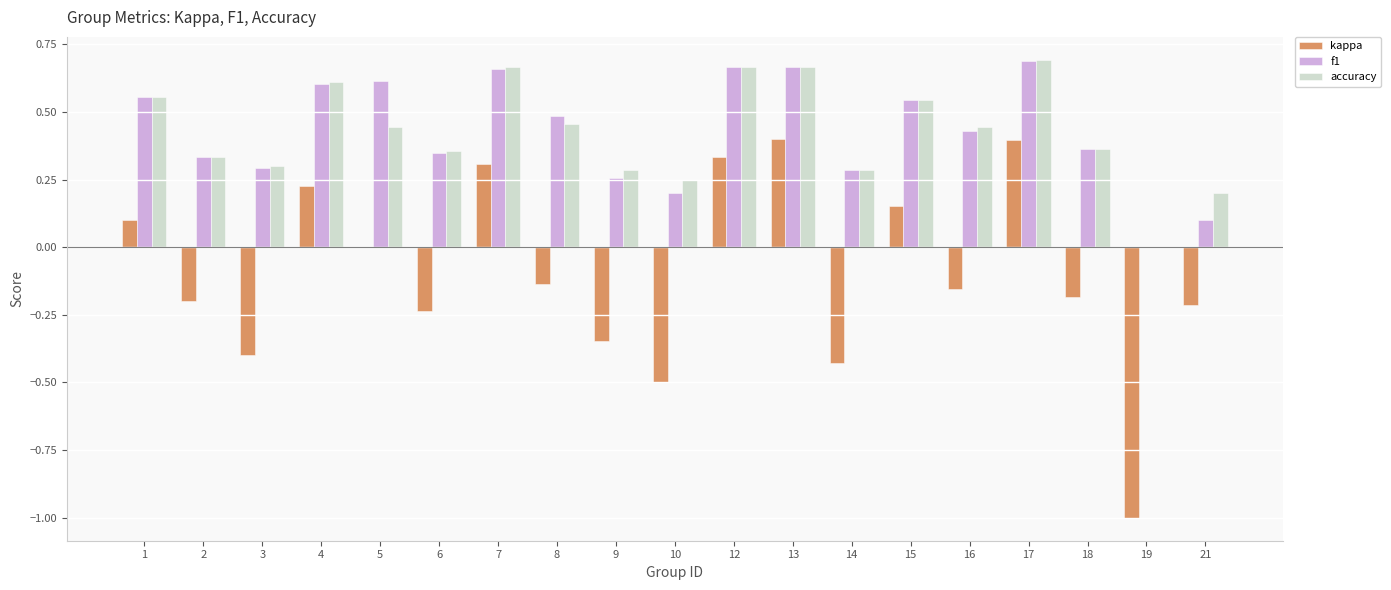

What is the sum of the accuracy values at 6 and 13?

1.0